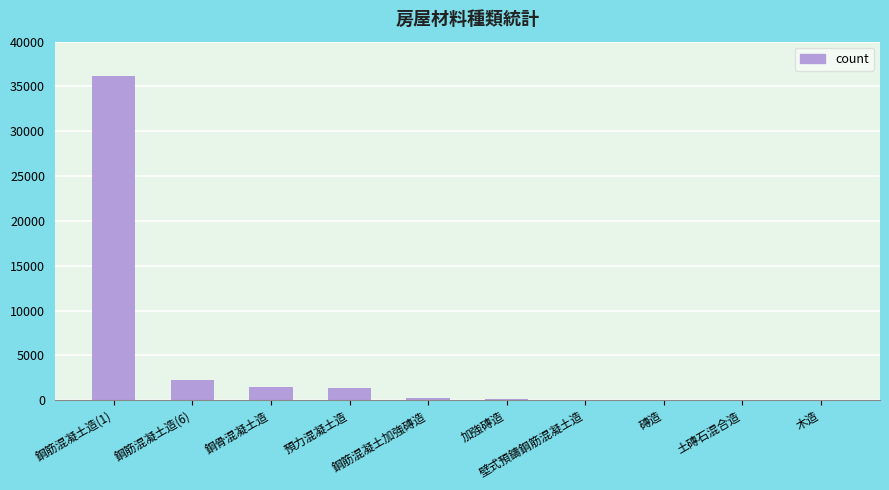

Is it true that the value at 鋼骨混凝土造 is 1486?

True